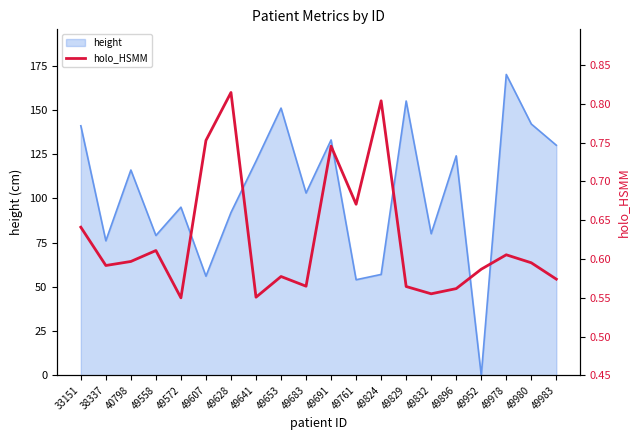

What is the approximate value at 49653?

0.6